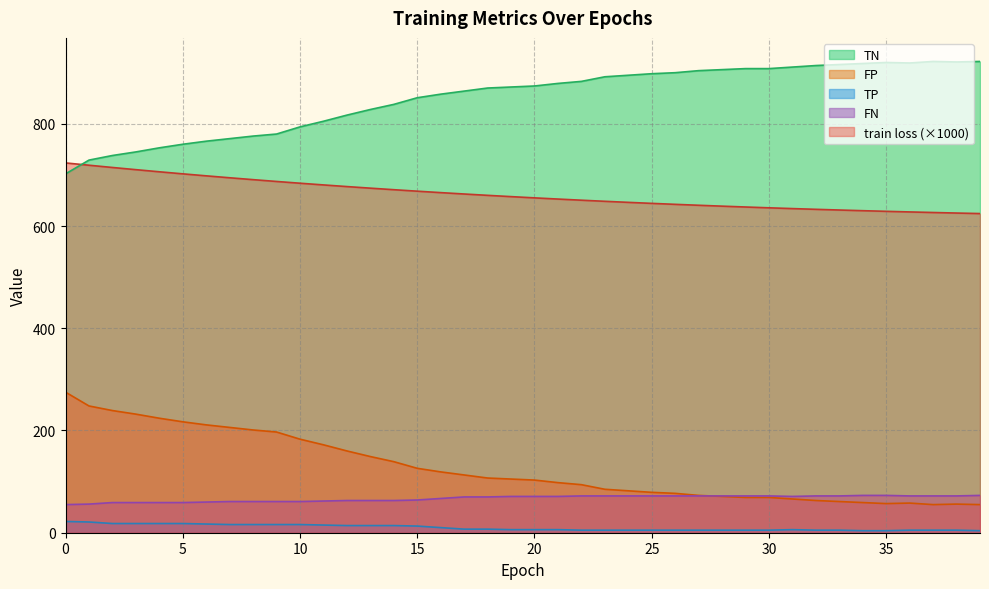

What is the lowest value of the FN series?

55.0